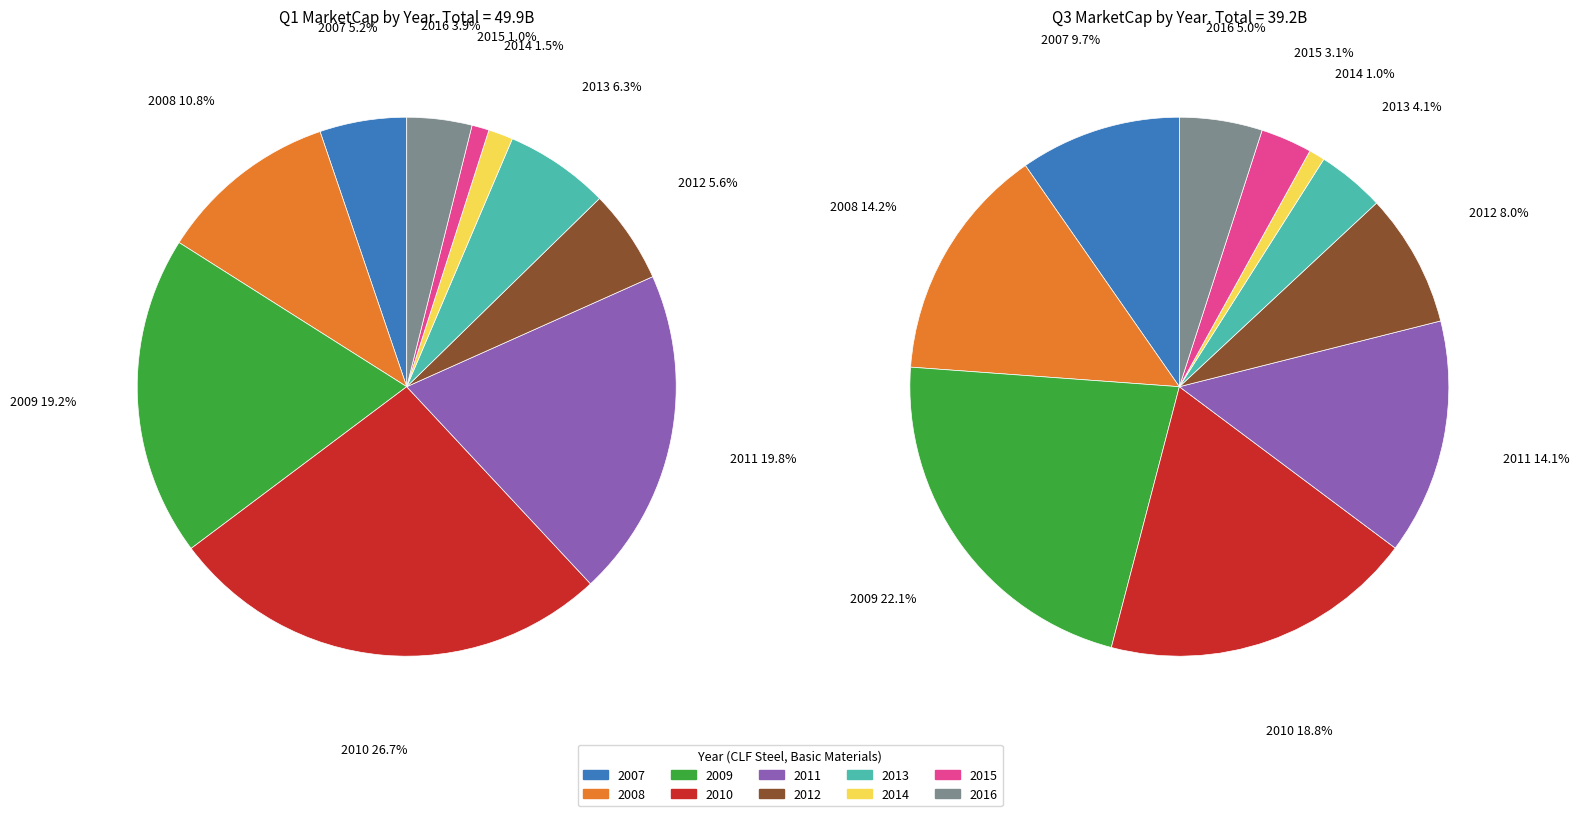

To the nearest percent, what is the difference between the 2014 and 2007 slice percentages?

4%